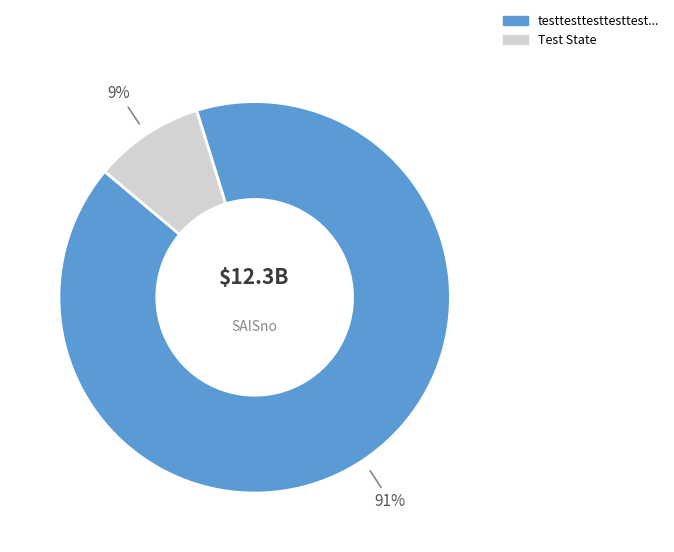

Is there a majority slice in this chart?

Yes